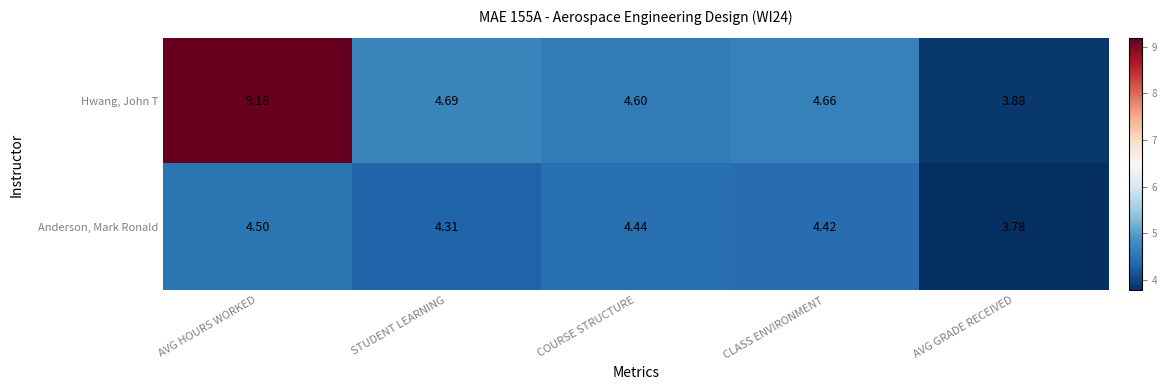

At which label does Hwang, John T reach its peak?

AVG HOURS WORKED